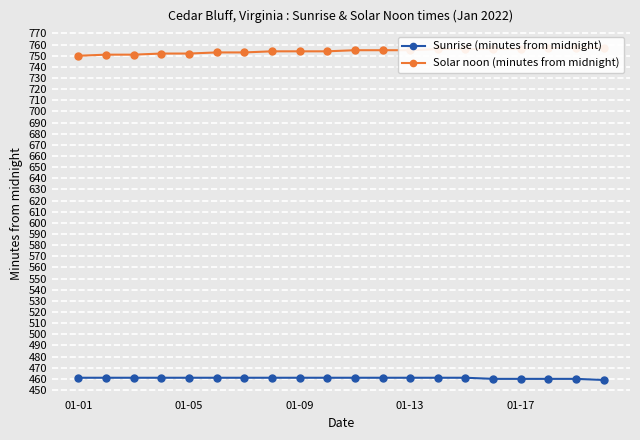

Rank the series by their average value, from lowest to highest.

Sunrise (minutes from midnight), Solar noon (minutes from midnight)